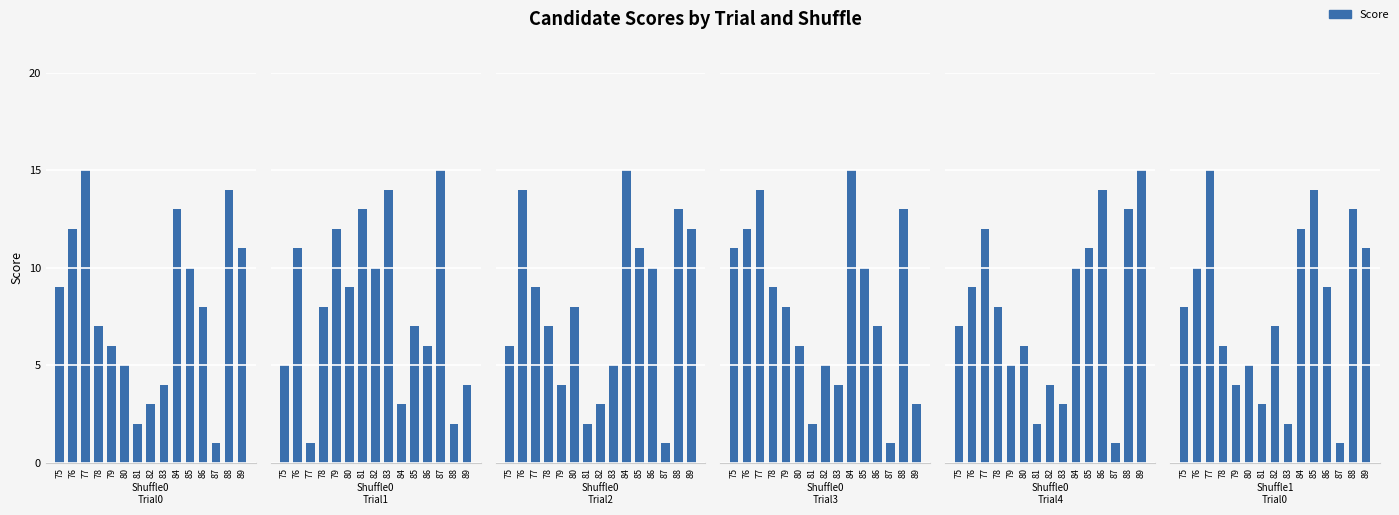

What is the value of the Shuffle0_Trial2 bar at the 14th from the left?

13